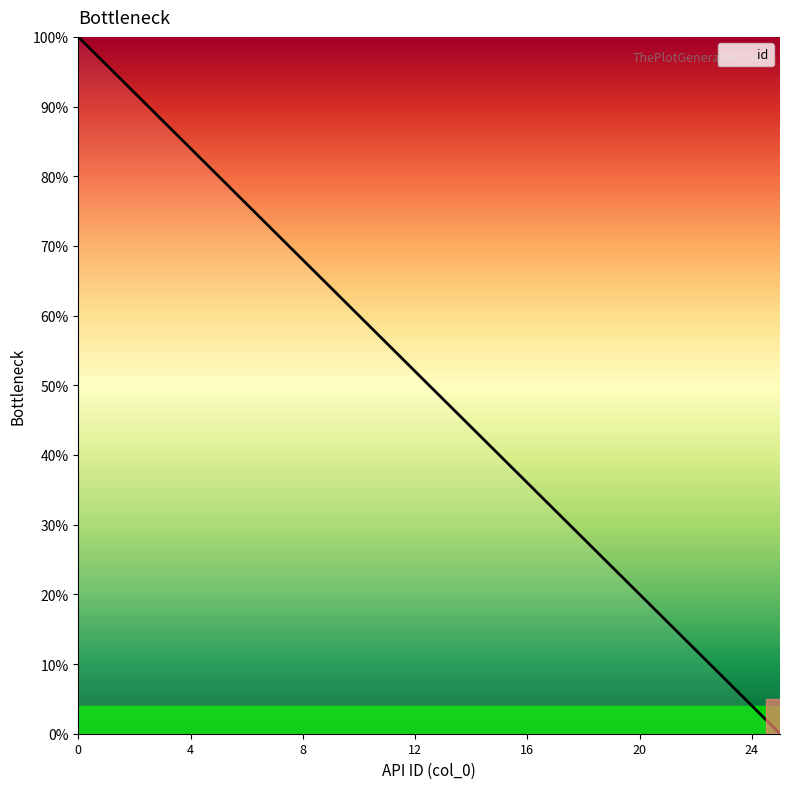

What is the maximum value shown in the chart?

100.0